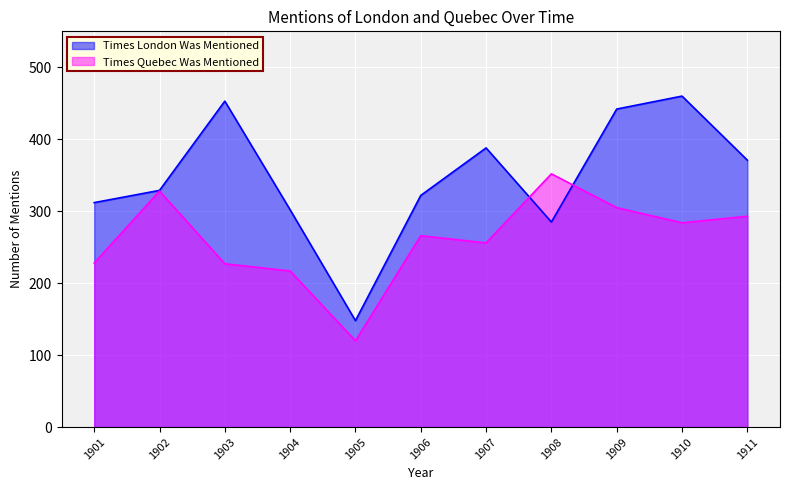

Reading left to right, list all the values displayed in this chart.

Times London Was Mentioned: 312	329	453	302	148	322	388	285	442	460	371
Times Quebec Was Mentioned: 228	328	227	217	120	266	256	352	305	284	293